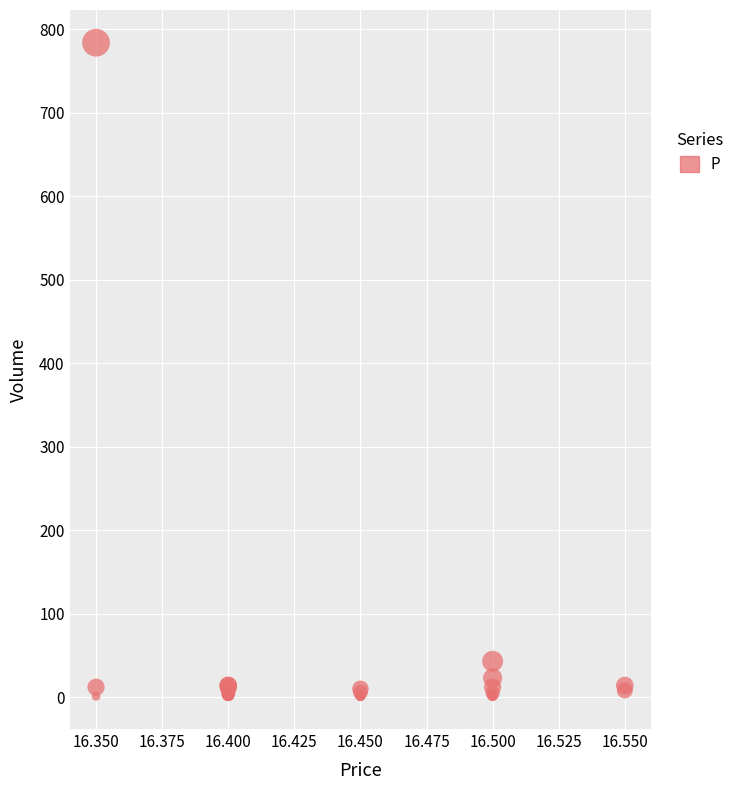

What Y value in the scatter plot is closest to 392?

43